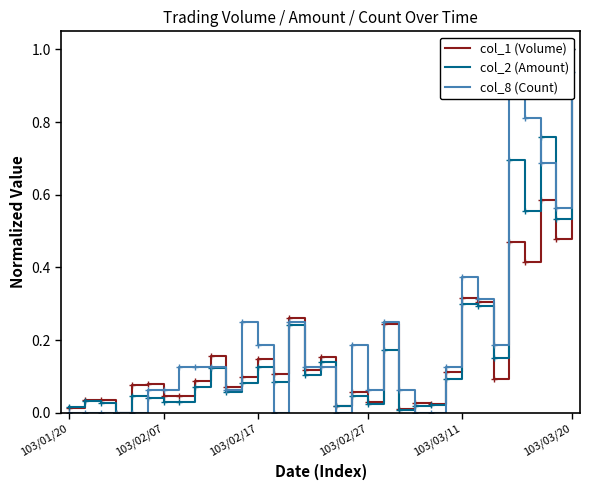

What is the spread (max minus min) of values at 11?

0.2